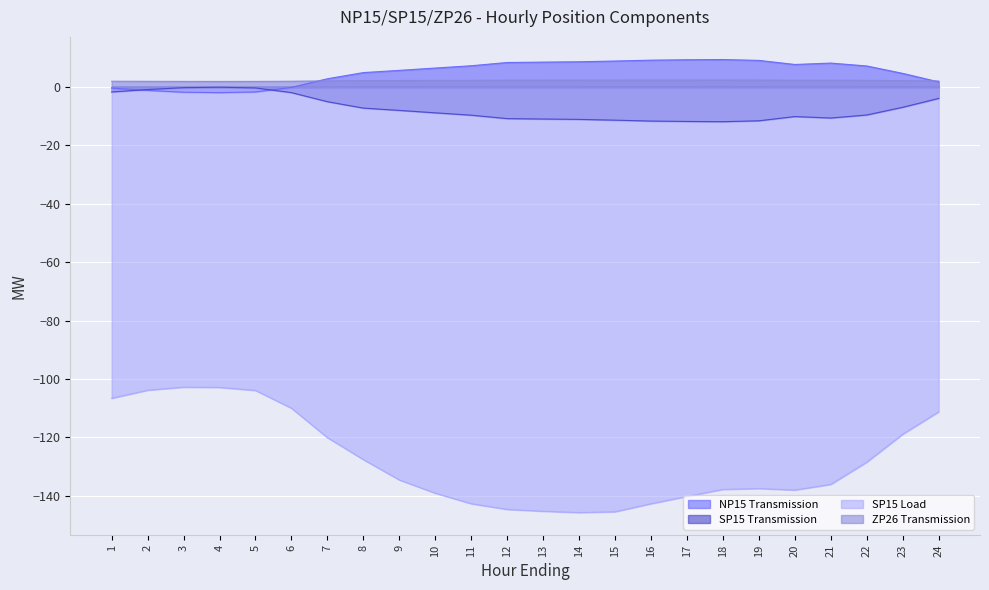

What is the average value of the SP15 Transmission series?

-7.3